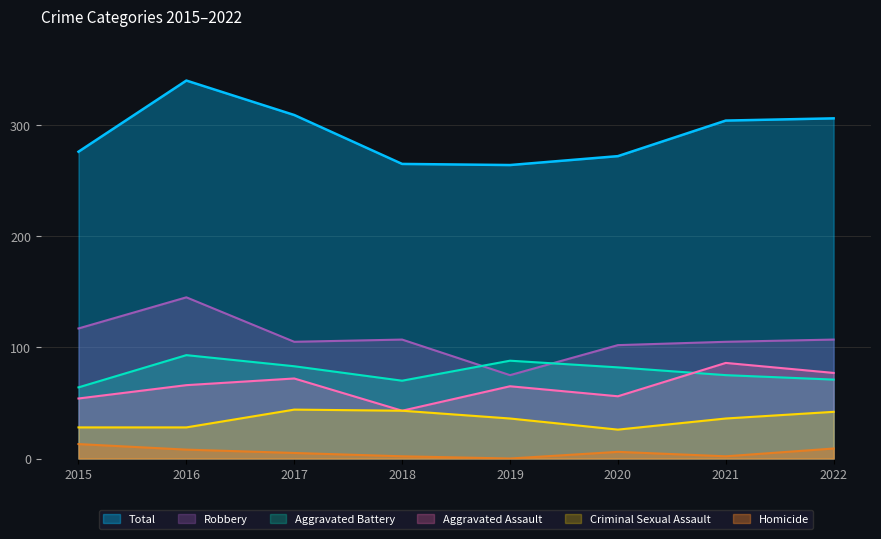

Which series has the widest spread of values?

Total